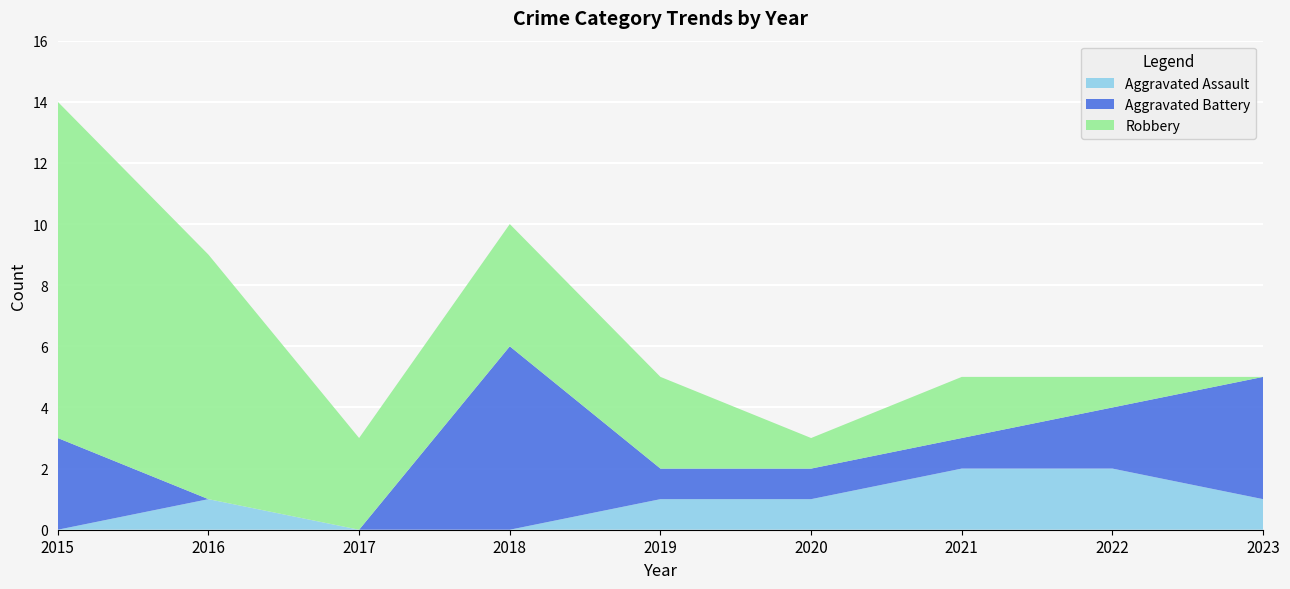

Reading left to right, list all the values displayed in this chart.

Aggravated Assault: 0	1	0	0	1	1	2	2	1
Aggravated Battery: 3	0	0	6	1	1	1	2	4
Robbery: 11	8	3	4	3	1	2	1	0